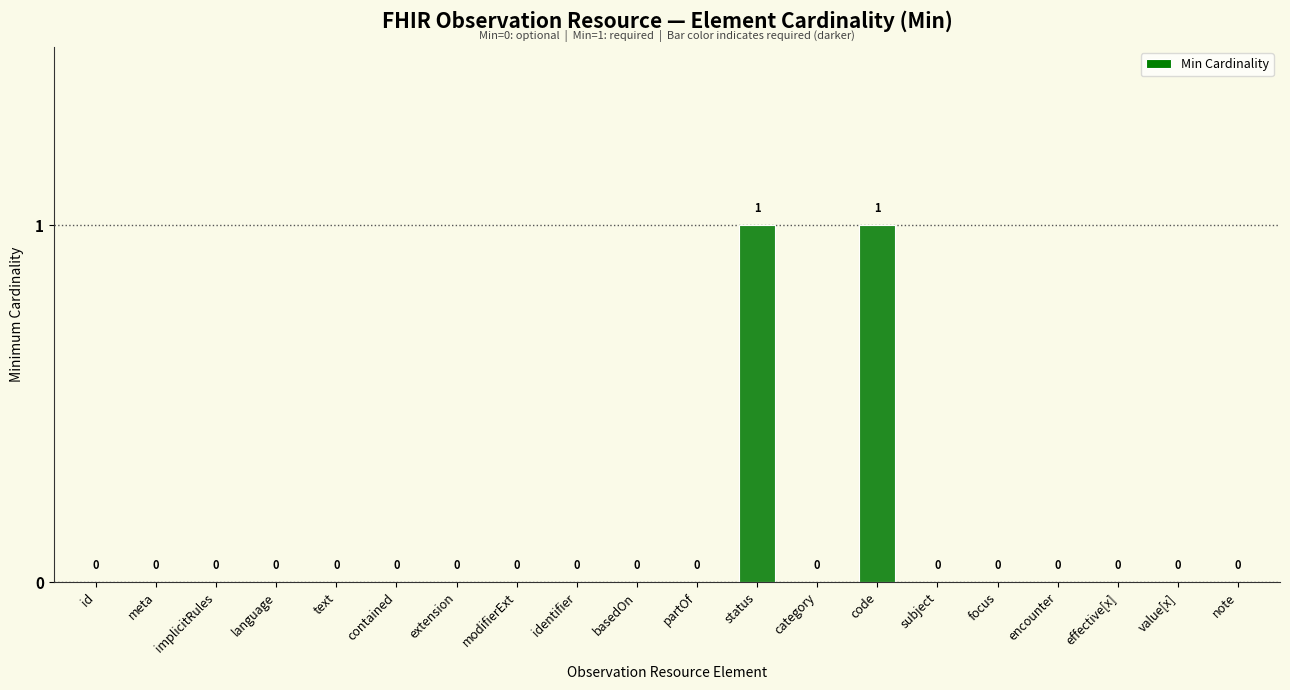

What is the change in value from meta to status?

+1